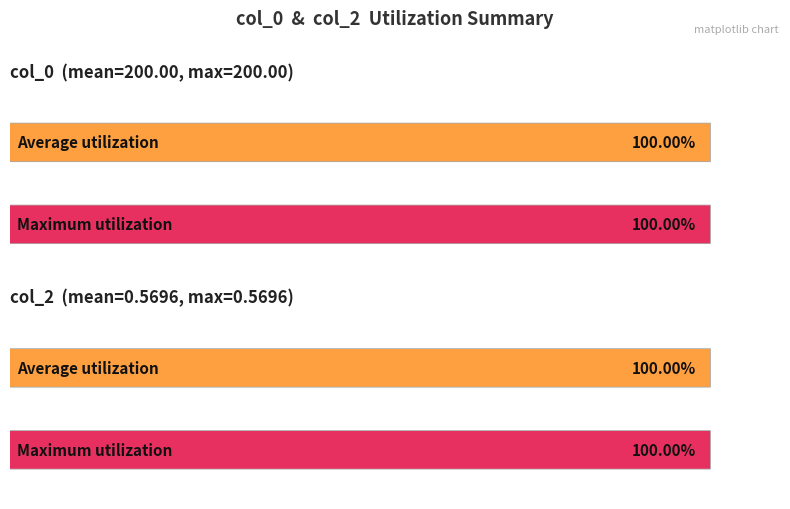

Which series has the largest range (max minus min)?

col_0